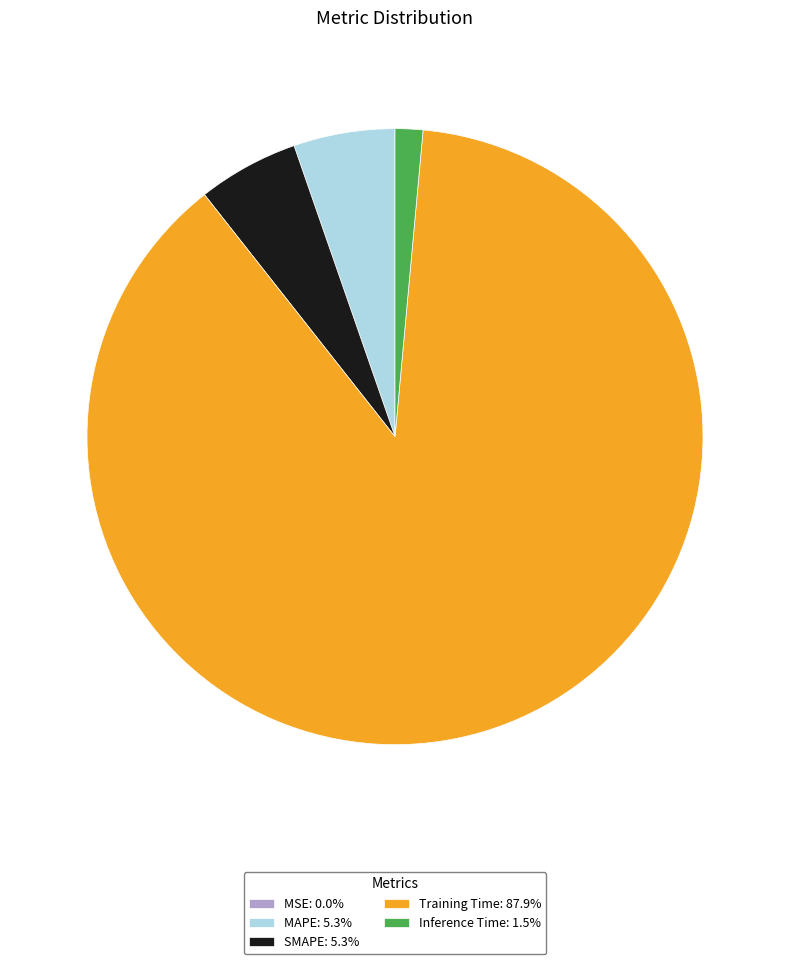

Which category accounts for the majority?

Training Time